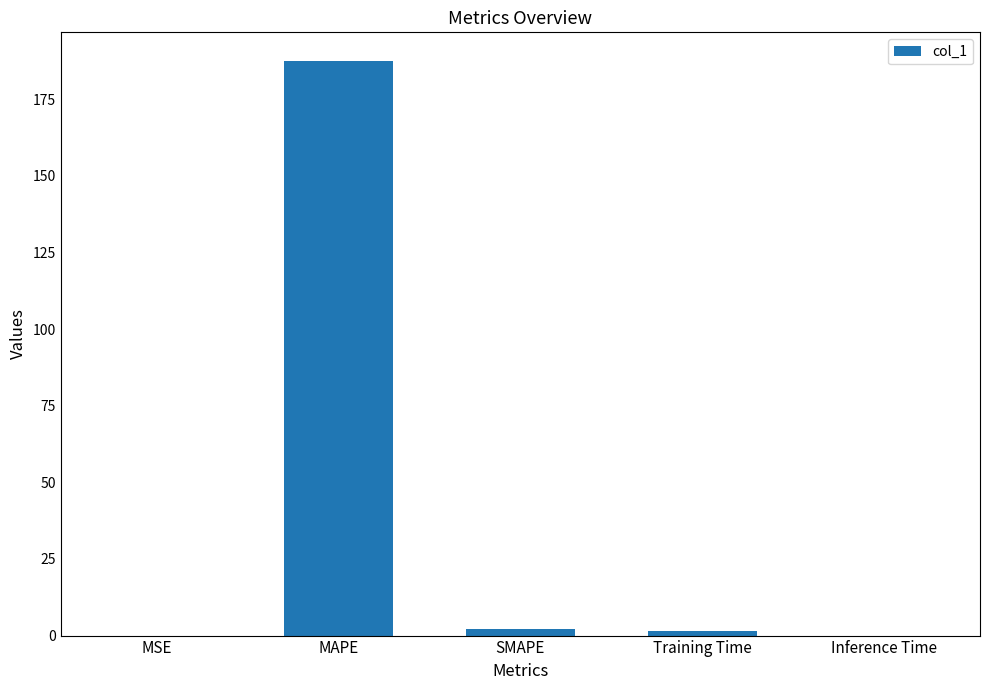

What is the maximum value shown in the chart?

187.4